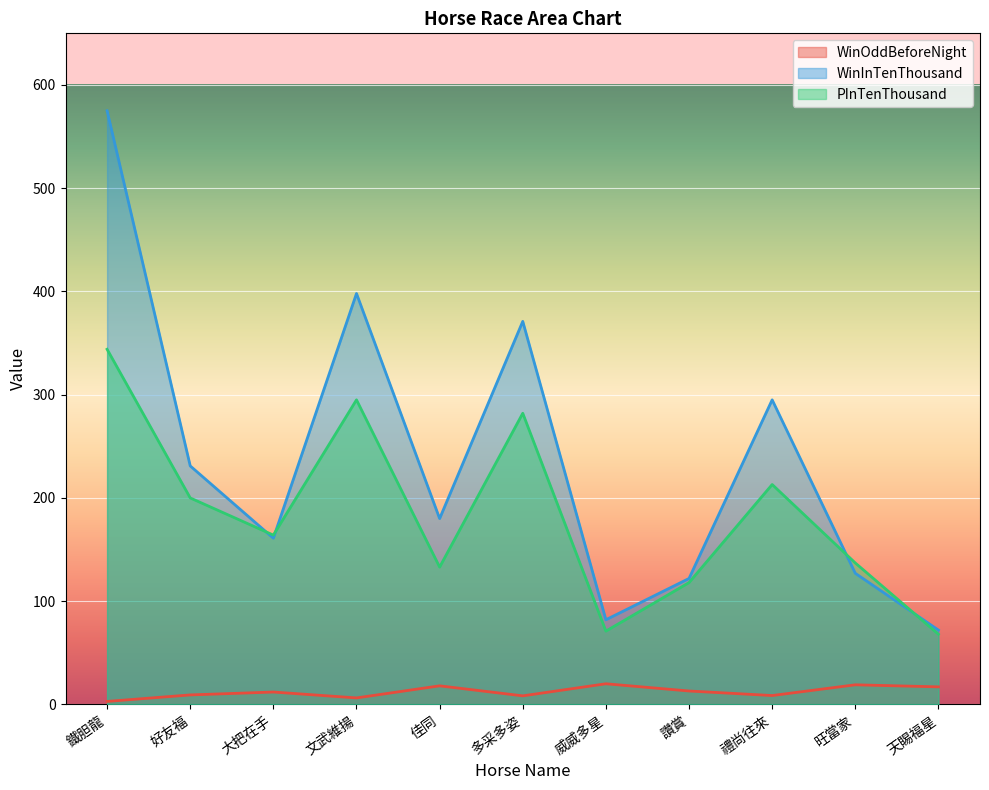

Does the chart display data point markers on the line(s)?

No